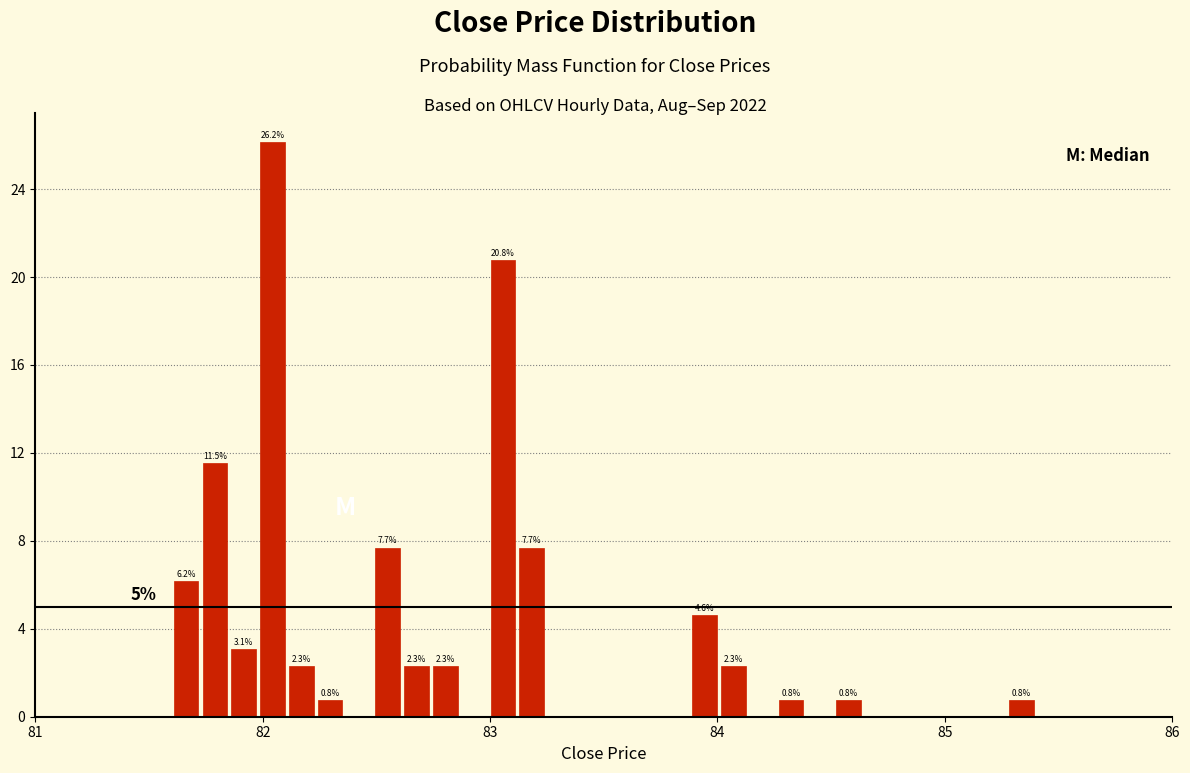

Around what value on the x-axis is the tallest bar? Give the approximate position of its centre, as read against the axis.

82.0